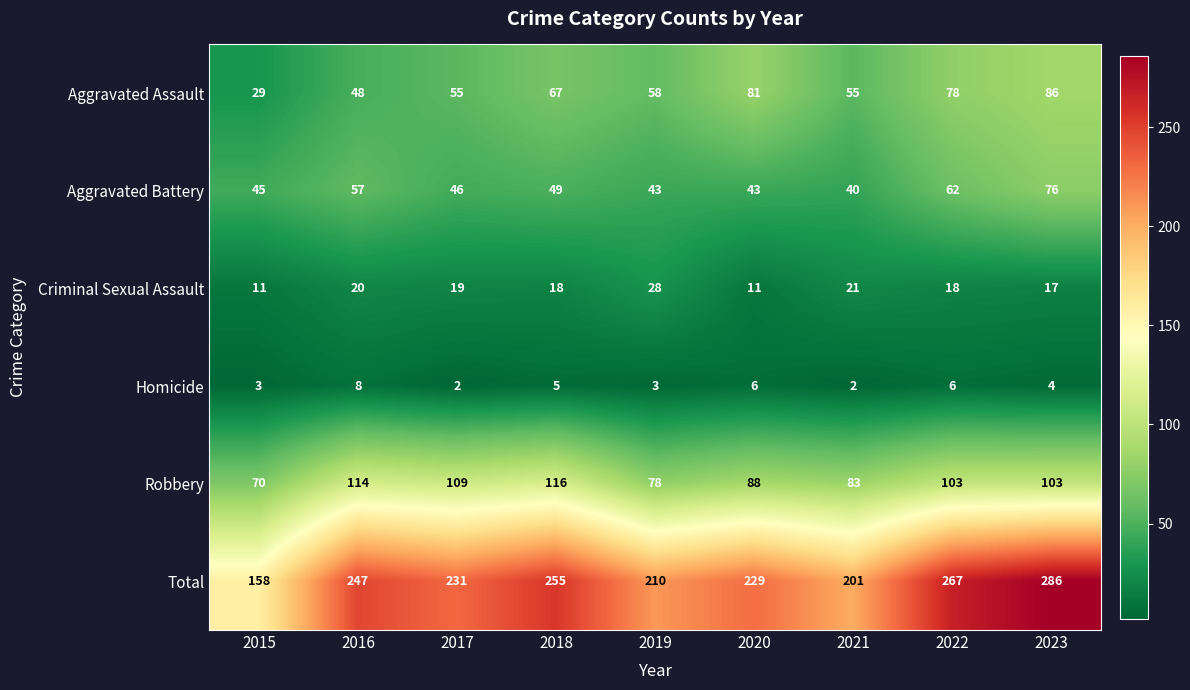

At which label is Criminal Sexual Assault closest to 19?

2017